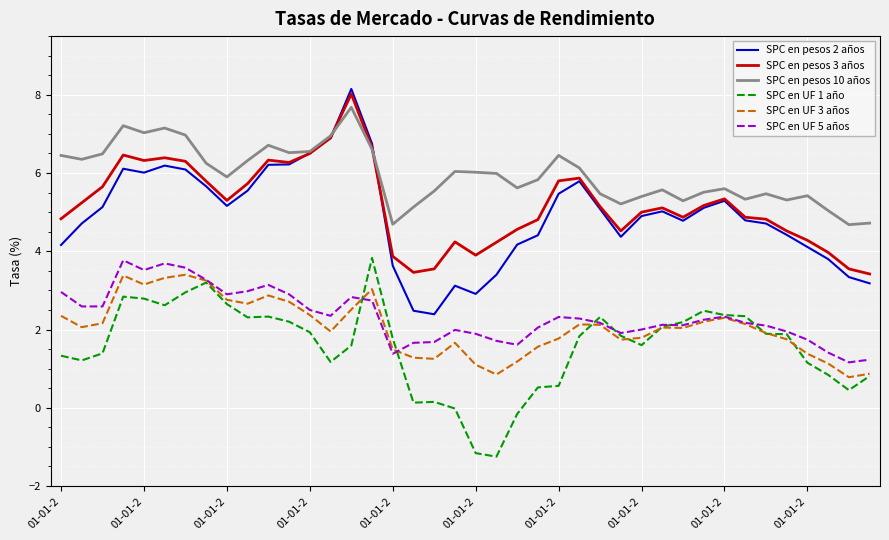

True or false: SPC en UF 1 año and SPC en pesos 3 años intersect in this chart.

False